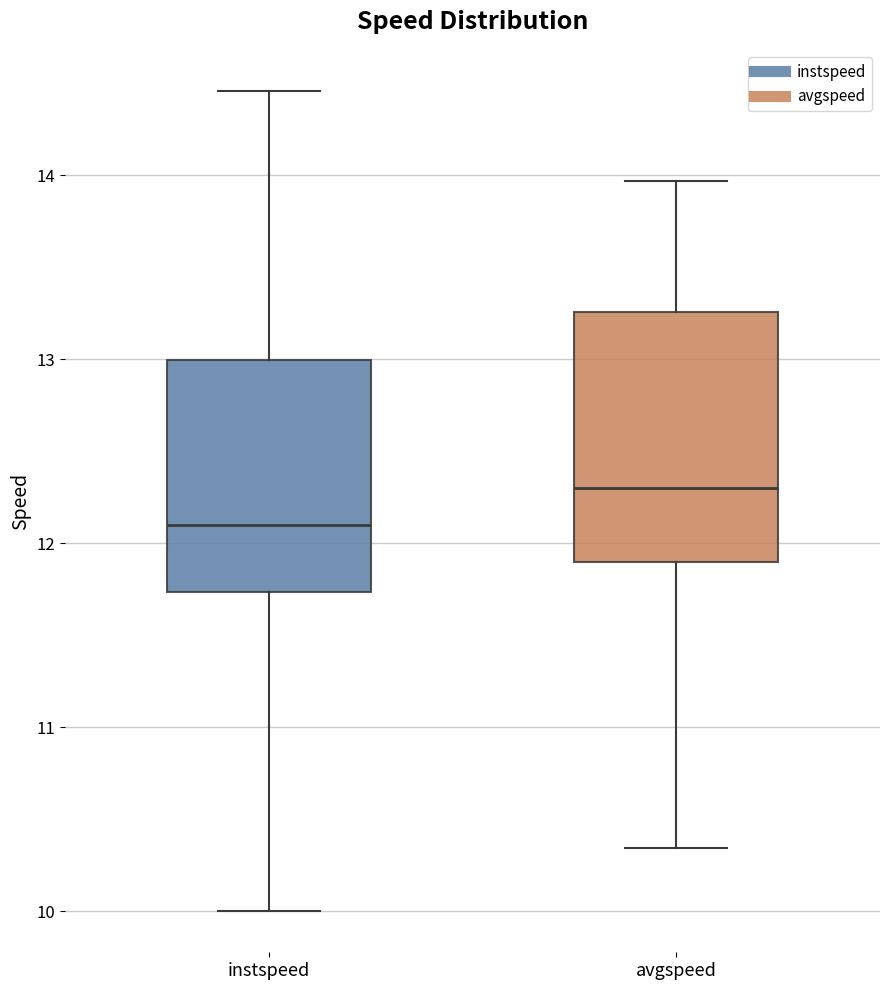

Reading left to right, read every box against the y-axis: the position of its median line, the range the box covers, and the ends of its whiskers. The values are not printed on the chart, so give them approximately, as read against the axis.

instspeed: median 12.1, box 11.7 to 13.0, whiskers 10.0 to 14.5
avgspeed: median 12.3, box 11.9 to 13.3, whiskers 10.3 to 14.0